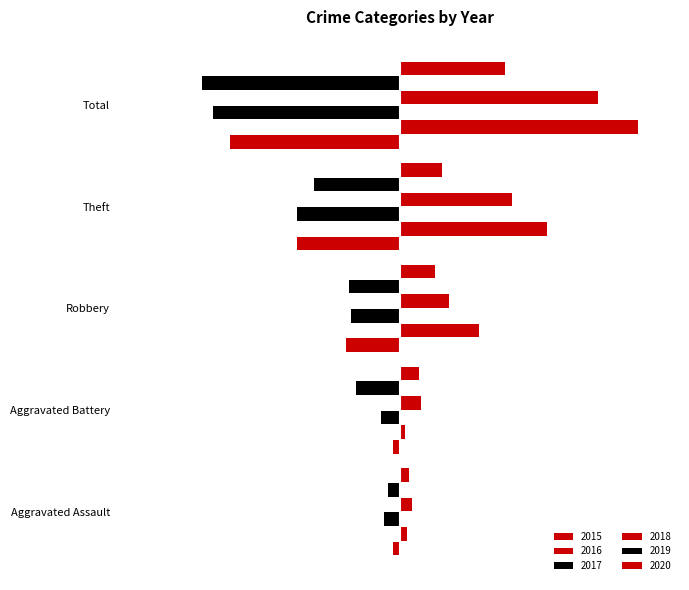

What are all the series names shown in the legend?

2015, 2016, 2017, 2018, 2019, 2020